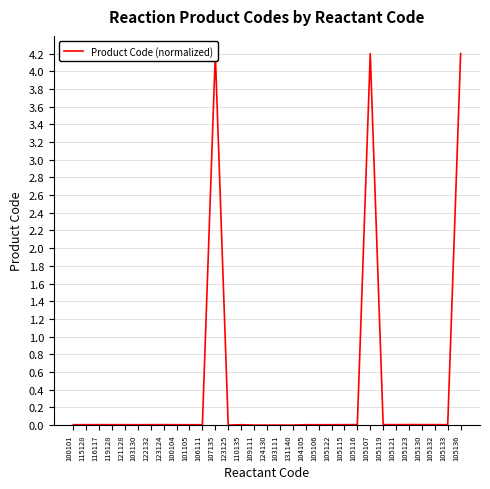

What is the label of the 21st point from the right?

106111